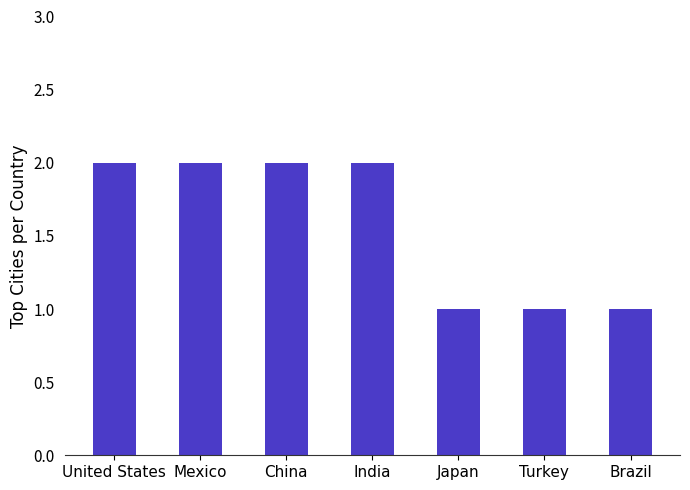

What is the ratio of the value at Brazil to the value at Turkey?

1.0